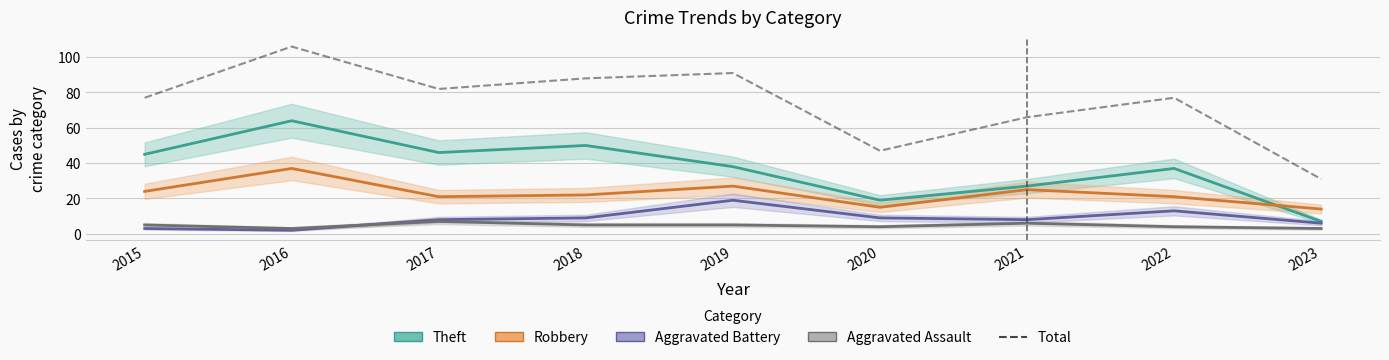

At which label does the data first exceed 77?

2016